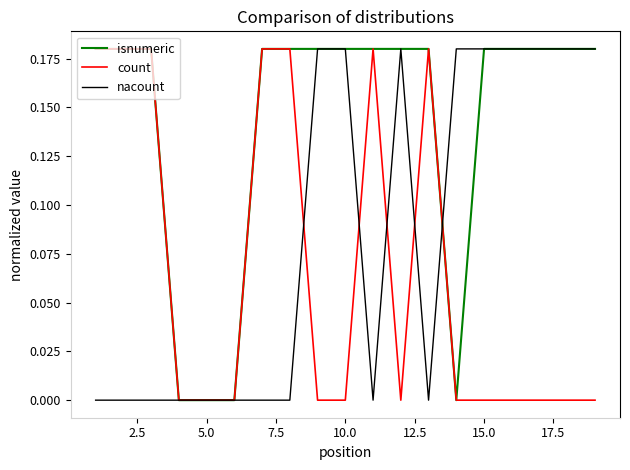

Rank the series by their average value, from lowest to highest.

count, nacount, isnumeric